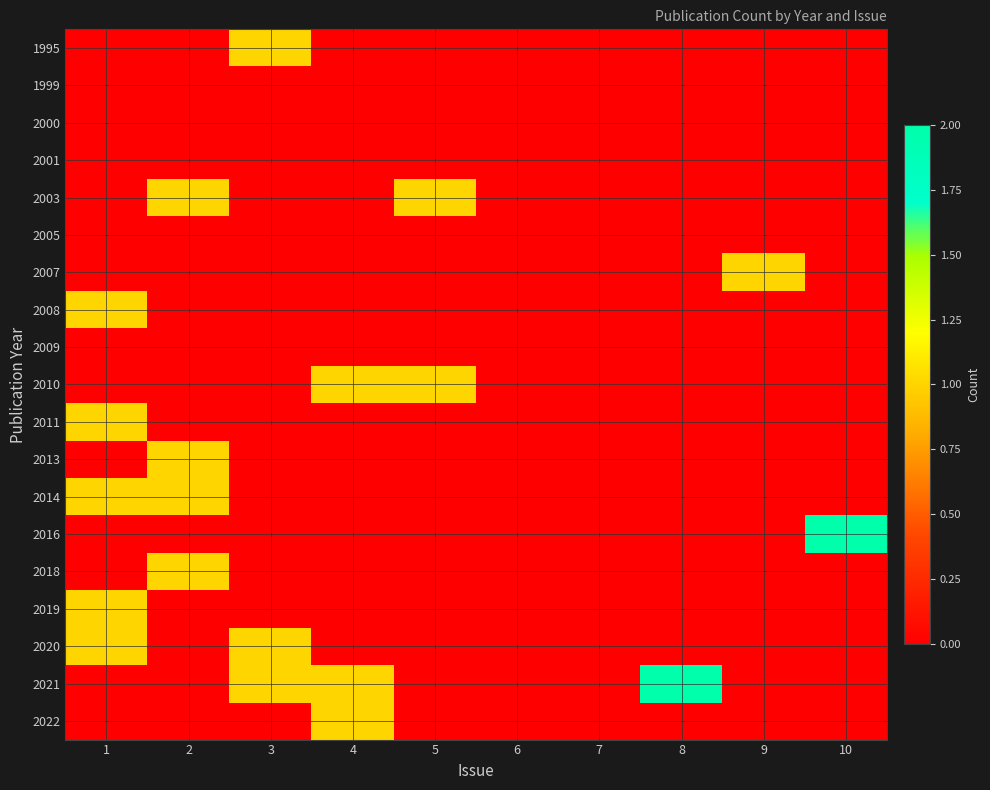

Rank the series at 3 from lowest to highest value.

1999, 2000, 2001, 2003, 2005, 2007, 2008, 2009, 2010, 2011, 2013, 2014, 2016, 2018, 2019, 2022, 1995, 2020, 2021